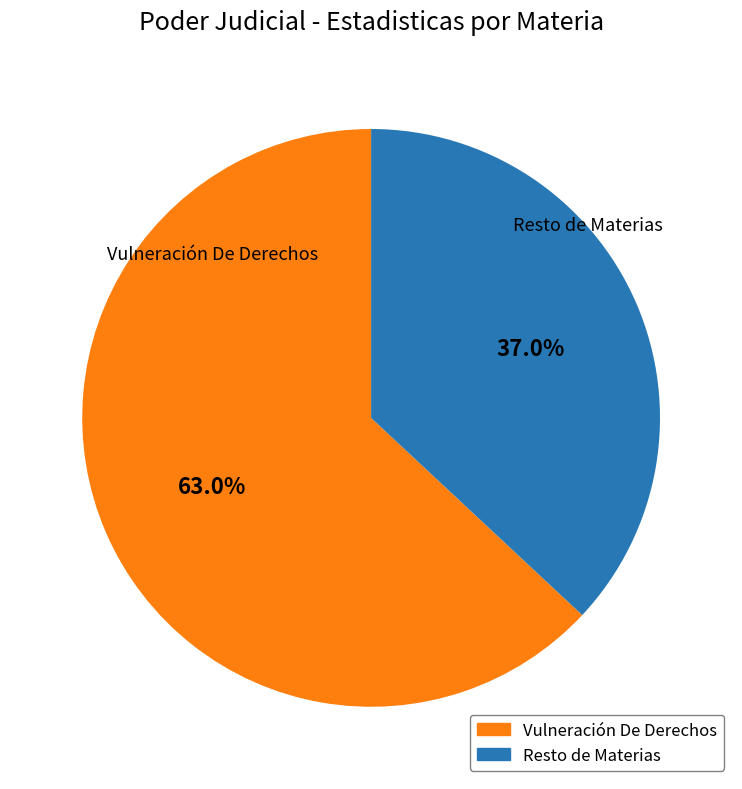

Does any single category account for the majority?

Yes